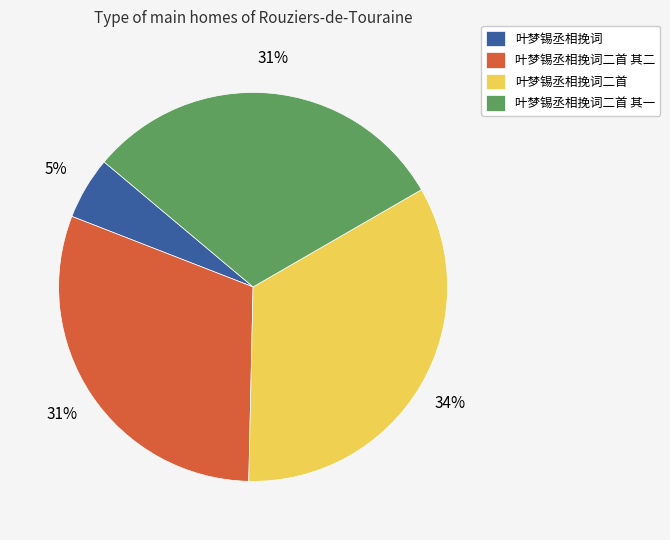

To the nearest percent, what is the difference between the 叶梦锡丞相挽词二首 其二 and 叶梦锡丞相挽词二首 slice percentages?

3%